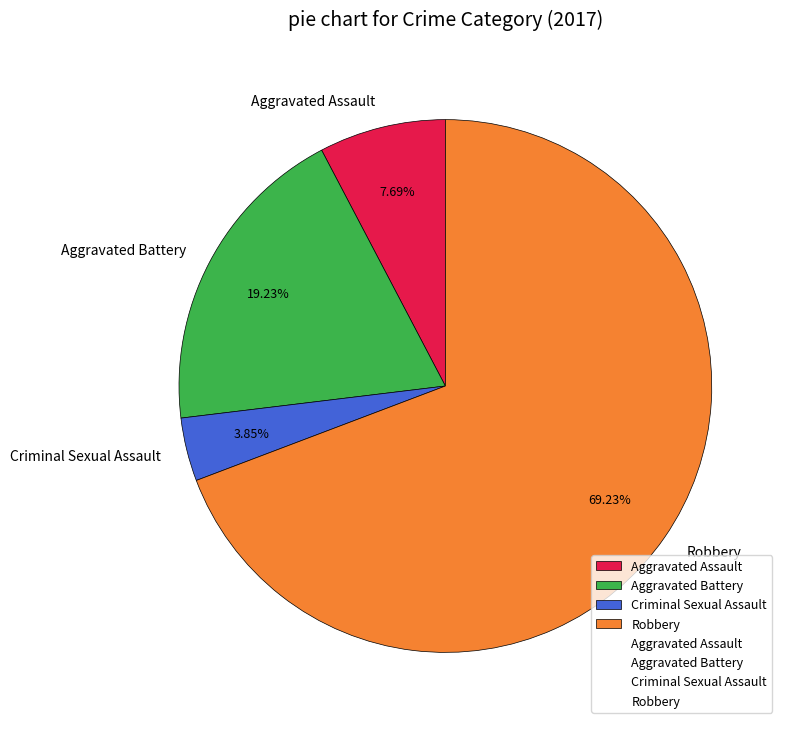

To the nearest percent, what percentage of the pie is Robbery?

69%